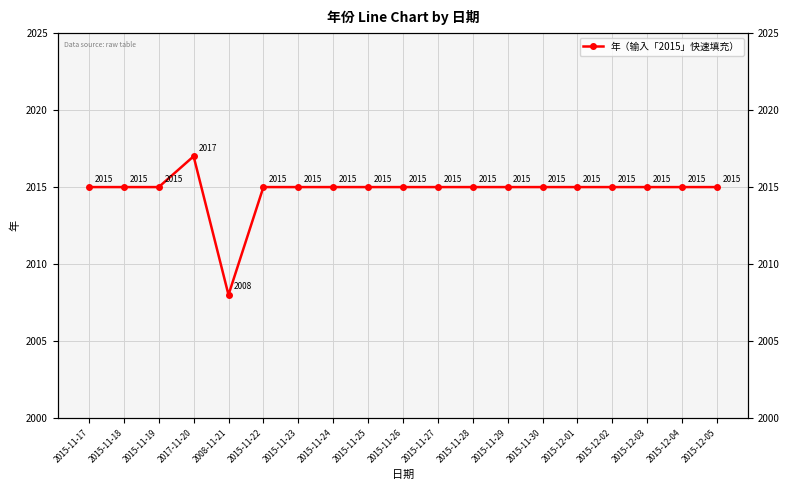

At which category does the data reach its first local valley?

2008-11-21